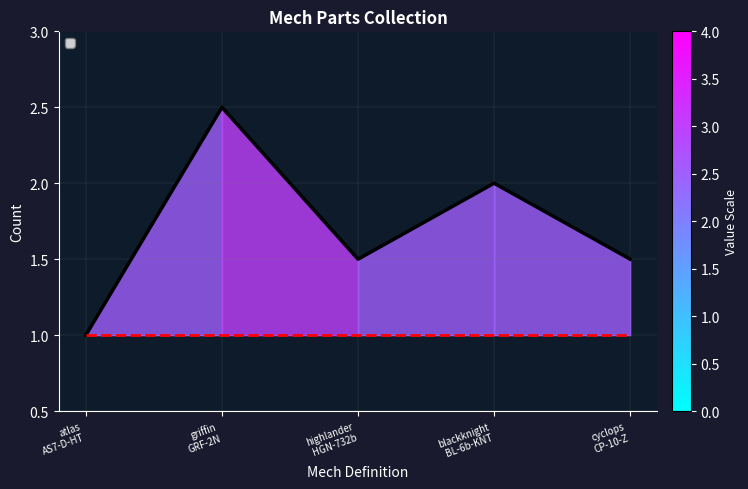

At which label does the data first exceed 2?

griffin
GRF-2N